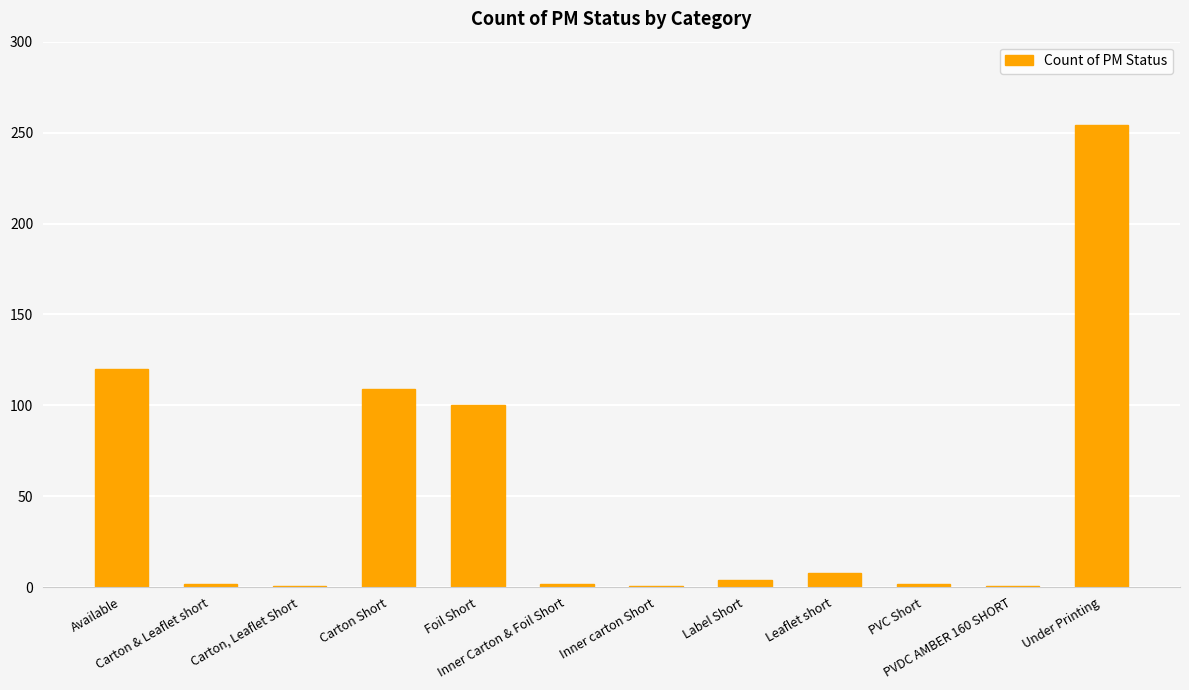

What is the difference between the second highest and second lowest values?

119